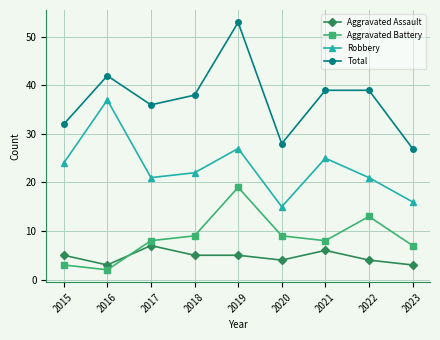

What are all the series names shown in the legend?

Aggravated Assault, Aggravated Battery, Robbery, Total